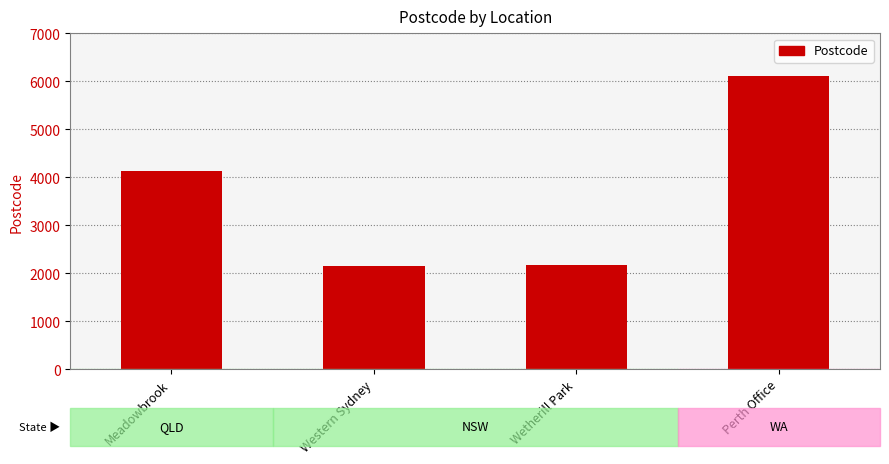

Which label corresponds to the largest value in the chart?

Perth Office